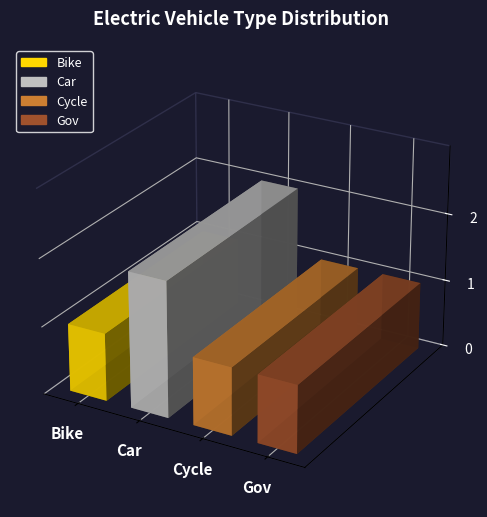

Which label corresponds to the largest value in the chart?

Car